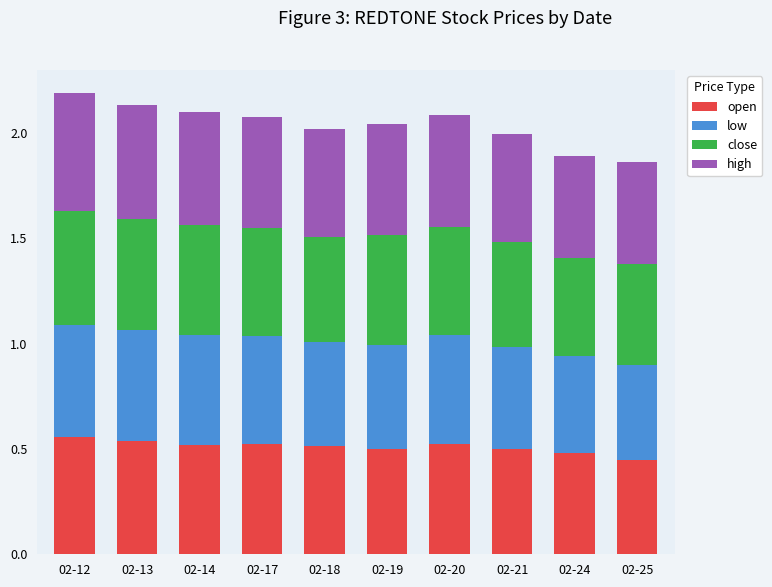

The open series shows 0.2 at 02-20. True or false?

False